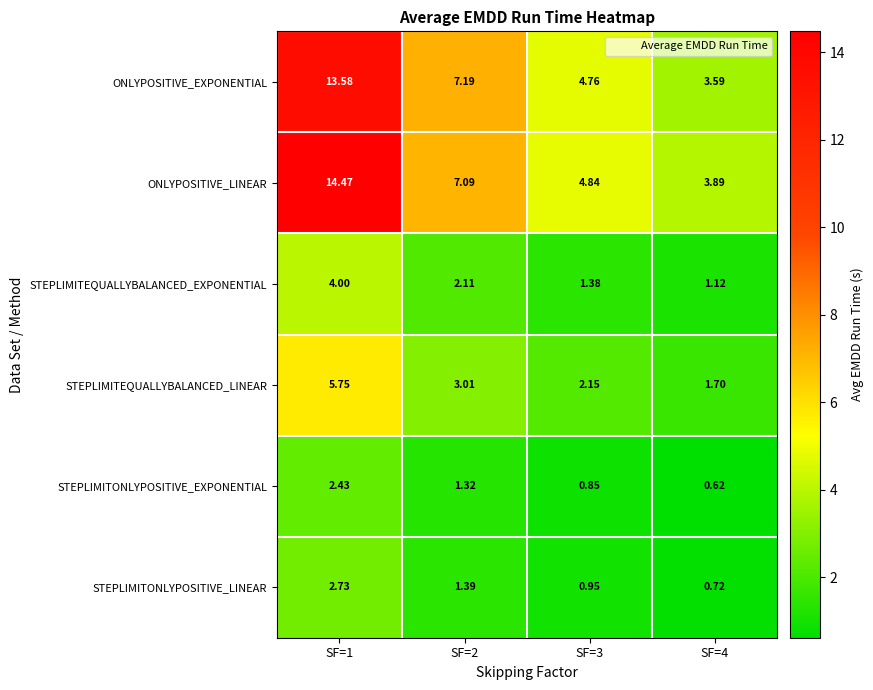

Which series has the largest total across all categories?

ONLYPOSITIVE_LINEAR